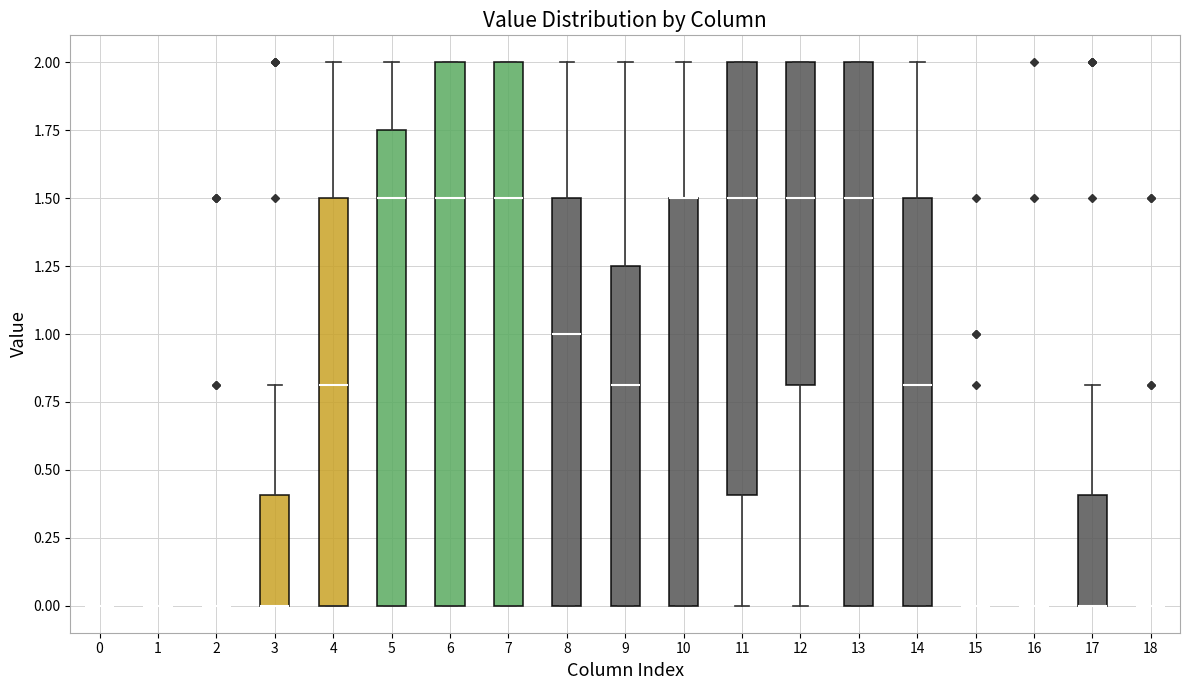

Reading left to right, transcribe this box plot: for each box, give where its median line is, the range the box spans, and where its two whiskers end, as read against the y-axis. The values are not printed on the chart, so give them approximately, as read against the axis.

0: box collapsed to a line at 0.00, whiskers 0.00 to 0.00
1: box collapsed to a line at 0.00, whiskers 0.00 to 0.00
2: box collapsed to a line at 0.00, whiskers 0.00 to 0.00
3: median 0.00 (drawn on the box's lower edge), box 0.00 to 0.40, whiskers 0.00 to 0.80
4: median 0.80, box 0.00 to 1.50, whiskers 0.00 to 2.00
5: median 1.50, box 0.00 to 1.75, whiskers 0.00 to 2.00
6: median 1.50, box 0.00 to 2.00, whiskers 0.00 to 2.00
7: median 1.50, box 0.00 to 2.00, whiskers 0.00 to 2.00
8: median 1.00, box 0.00 to 1.50, whiskers 0.00 to 2.00
9: median 0.80, box 0.00 to 1.25, whiskers 0.00 to 2.00
10: median 1.50 (drawn on the box's upper edge), box 0.00 to 1.50, whiskers 0.00 to 2.00
11: median 1.50, box 0.40 to 2.00, whiskers 0.00 to 2.00
12: median 1.50, box 0.80 to 2.00, whiskers 0.00 to 2.00
13: median 1.50, box 0.00 to 2.00, whiskers 0.00 to 2.00
14: median 0.80, box 0.00 to 1.50, whiskers 0.00 to 2.00
15: box collapsed to a line at 0.00, whiskers 0.00 to 0.00
16: box collapsed to a line at 0.00, whiskers 0.00 to 0.00
17: median 0.00 (drawn on the box's lower edge), box 0.00 to 0.40, whiskers 0.00 to 0.80
18: box collapsed to a line at 0.00, whiskers 0.00 to 0.00